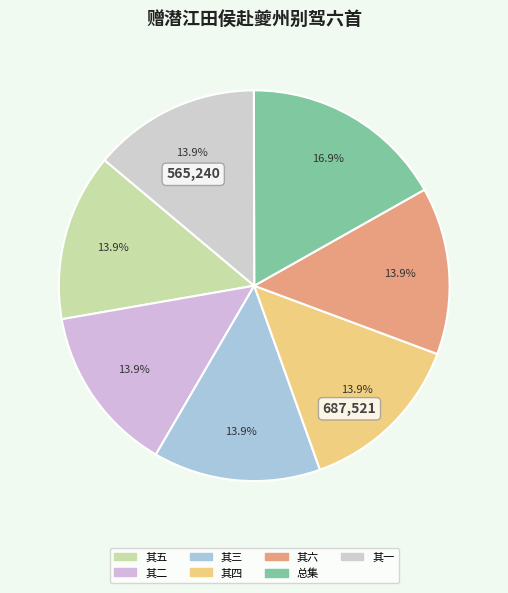

To the nearest percent, what is the average slice percentage?

14%